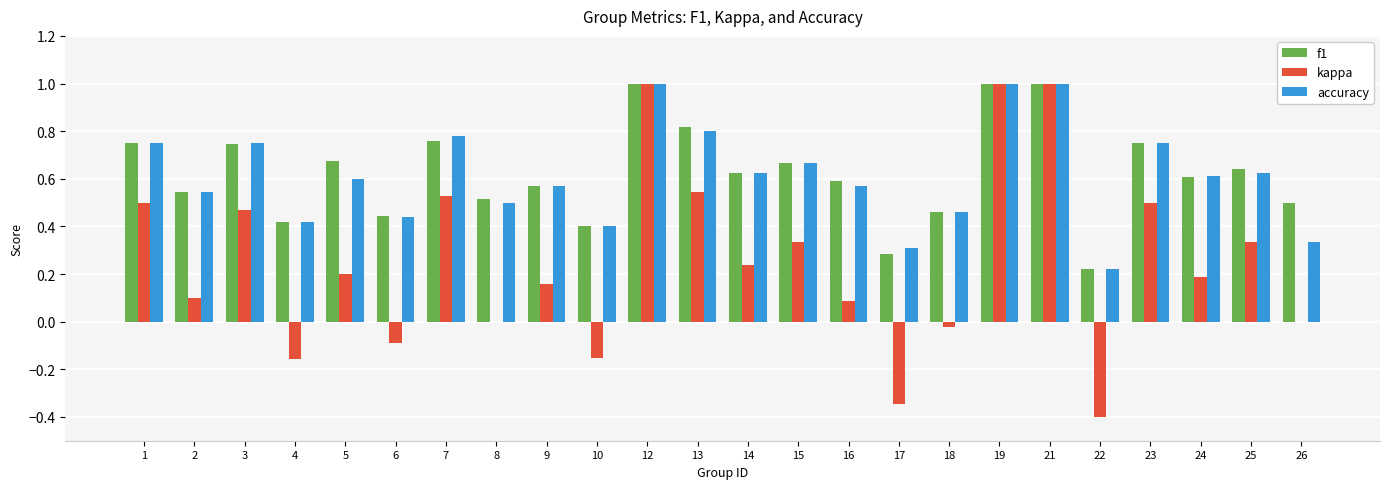

The value of kappa at 3 is 0.3. True or false?

False